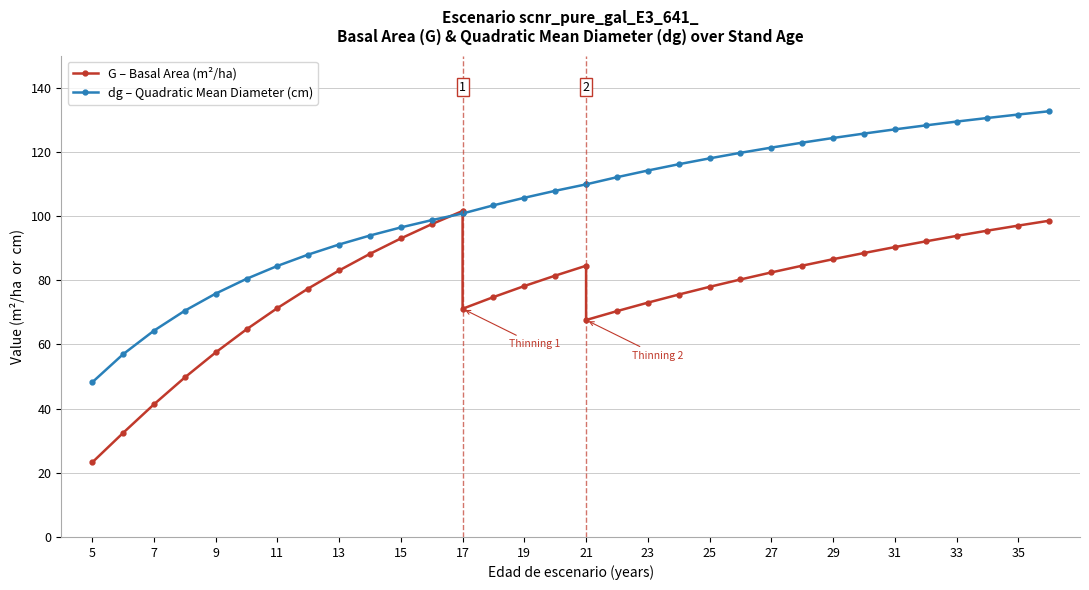

Between 15 and 11, which is larger?

15